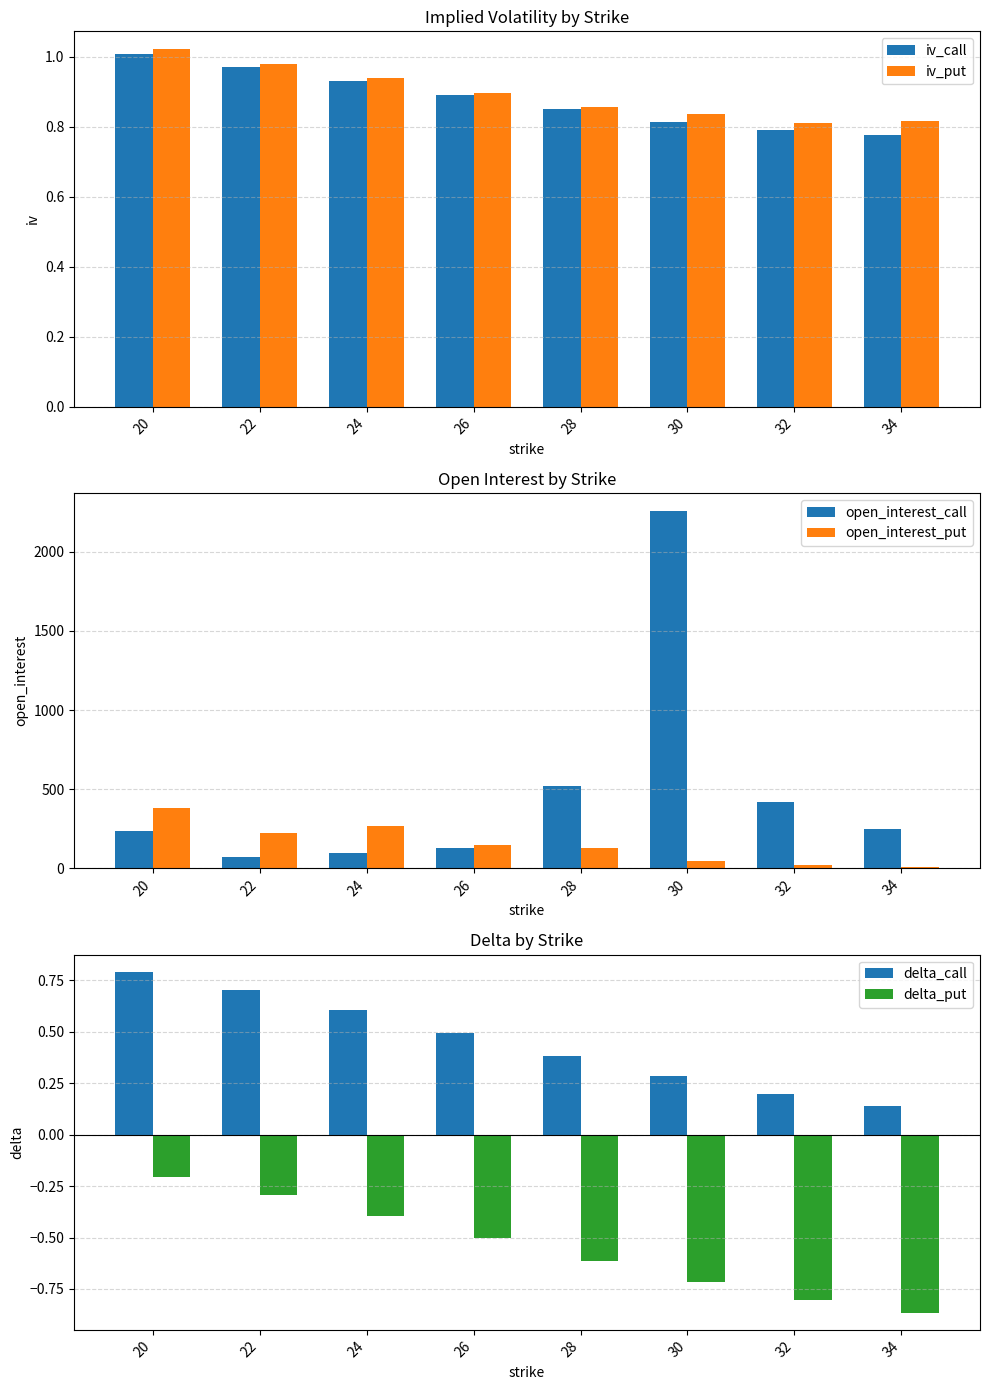

What is the total value across all series at 26?

276.8